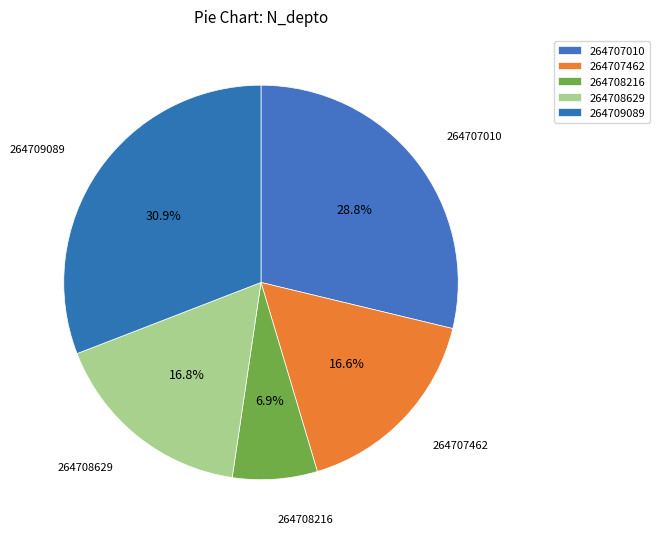

How much of the chart is everything except 264707010?

71.2%